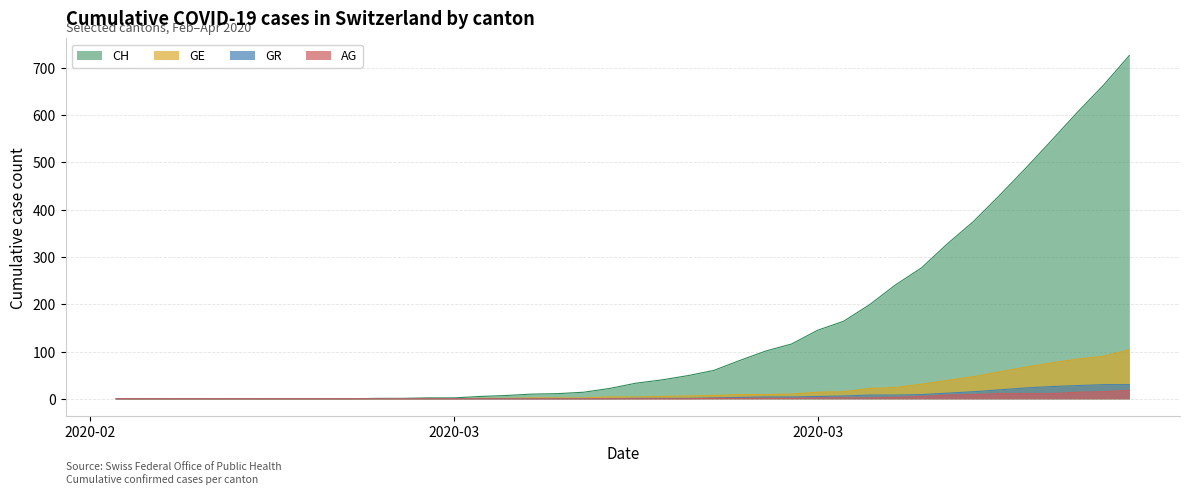

True or false: CH and AG intersect in this chart.

False